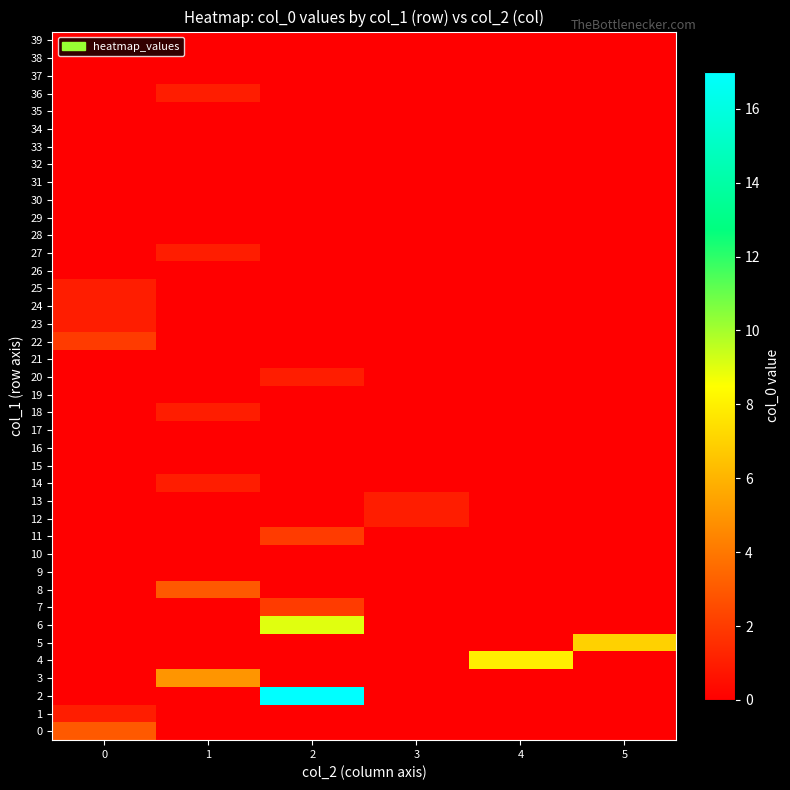

Which series has the largest total across all categories?

row_2